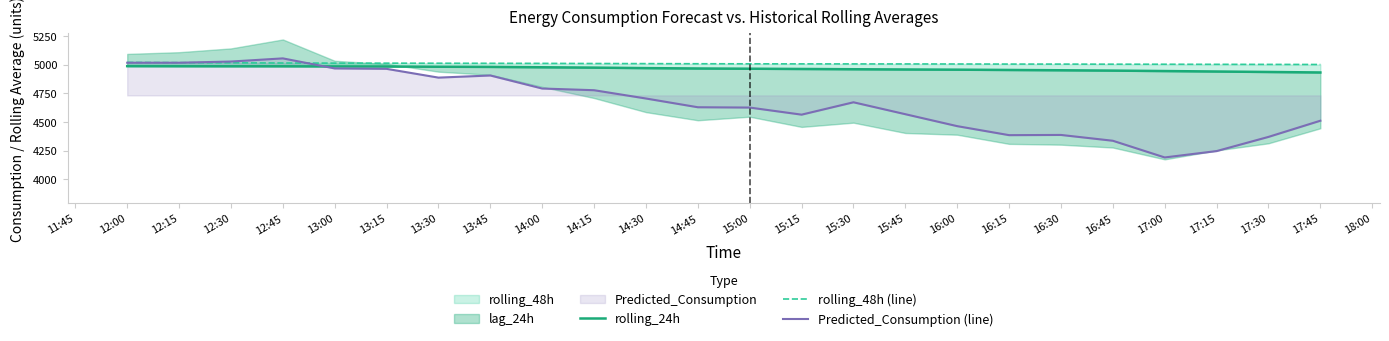

True or false: rolling_24h has more than 1 interior local peaks.

False